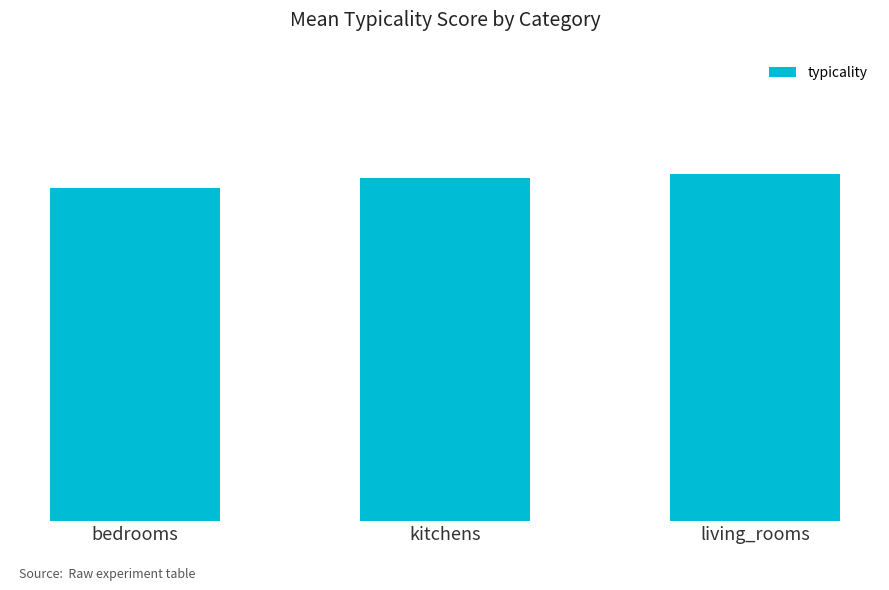

What value does the data have at kitchens?

68.8